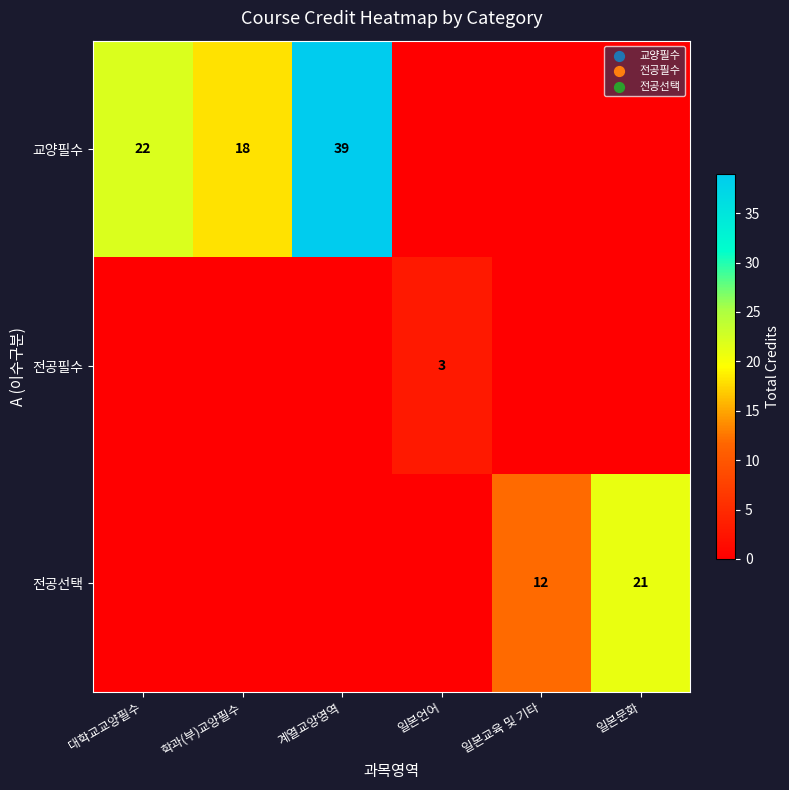

True or false: 전공필수 has a value of 3 at 일본언어.

True